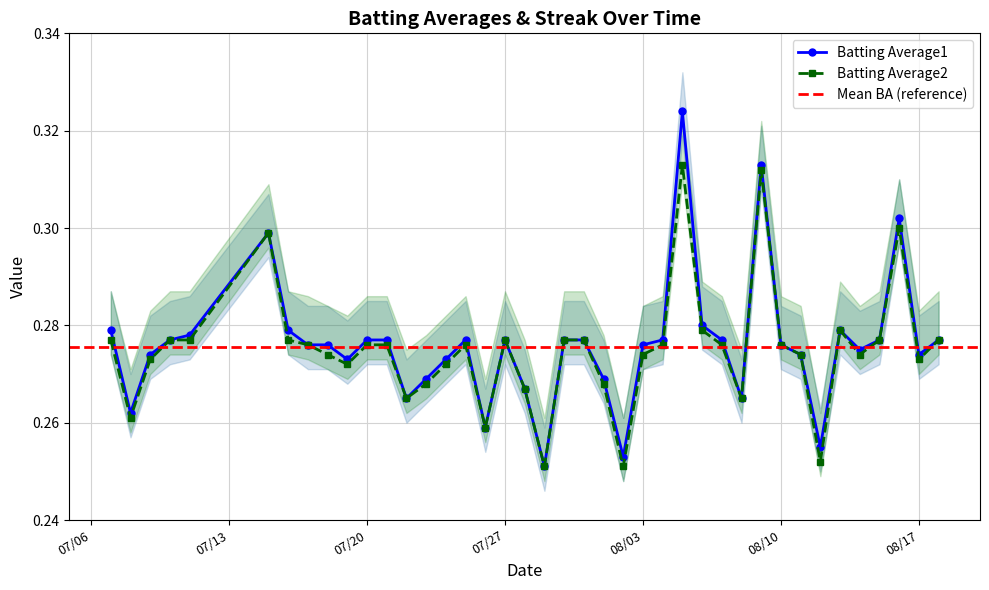

The Batting Average2 series shows 0.4 at 08/10. True or false?

False